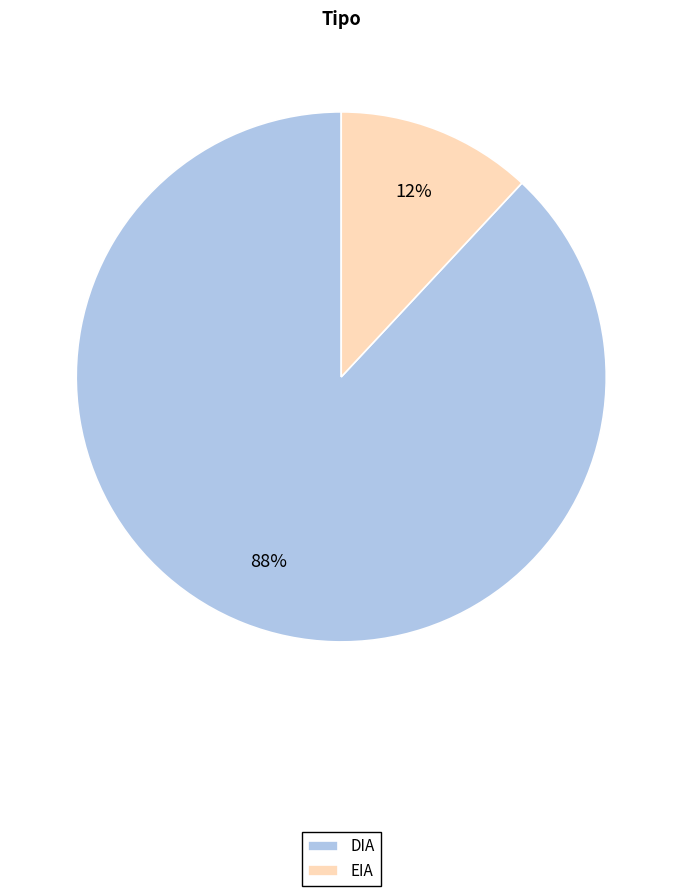

Which slice is the largest?

DIA